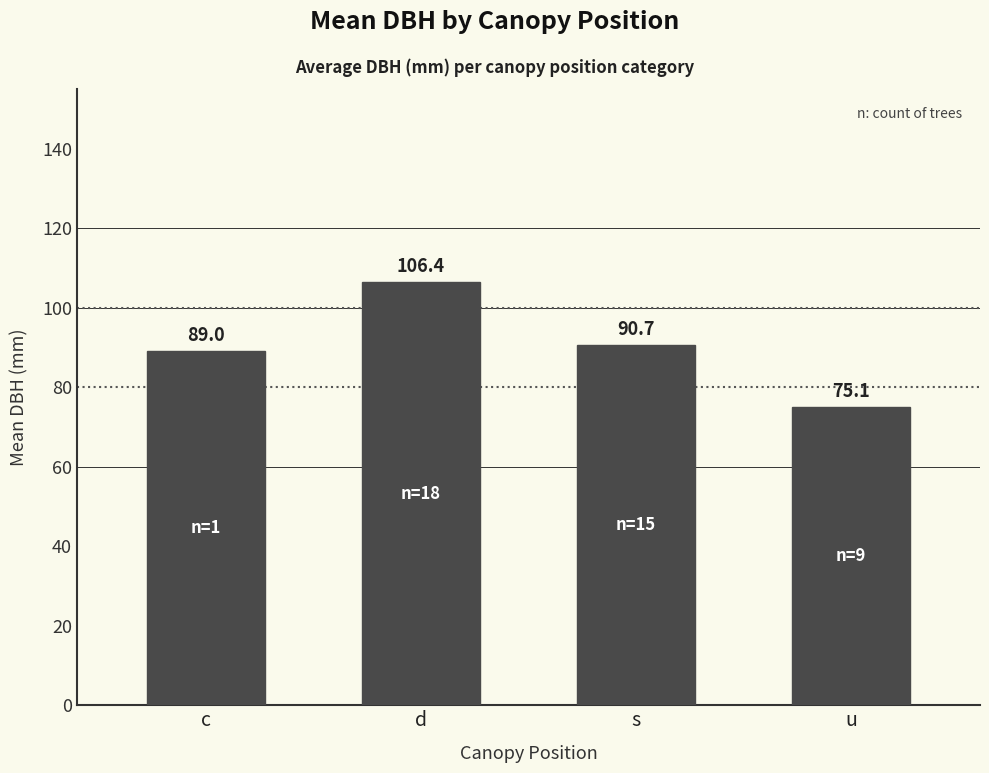

What is the sum of the values at c and u?

164.1